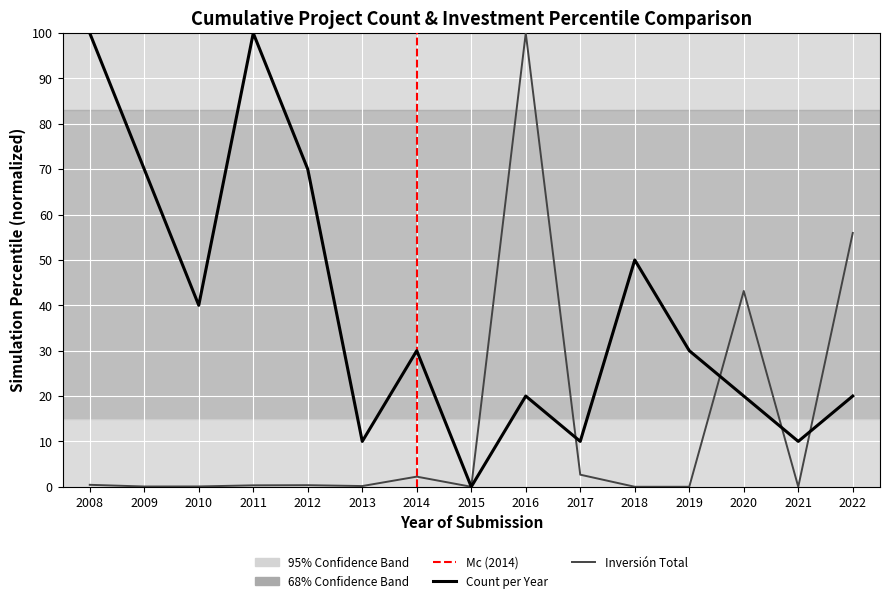

Rank the categories by Inversión Total (MMU$) value from highest to lowest.

2016, 2022, 2020, 2017, 2014, 2008, 2012, 2011, 2013, 2010, 2009, 2015, 2018, 2019, 2021